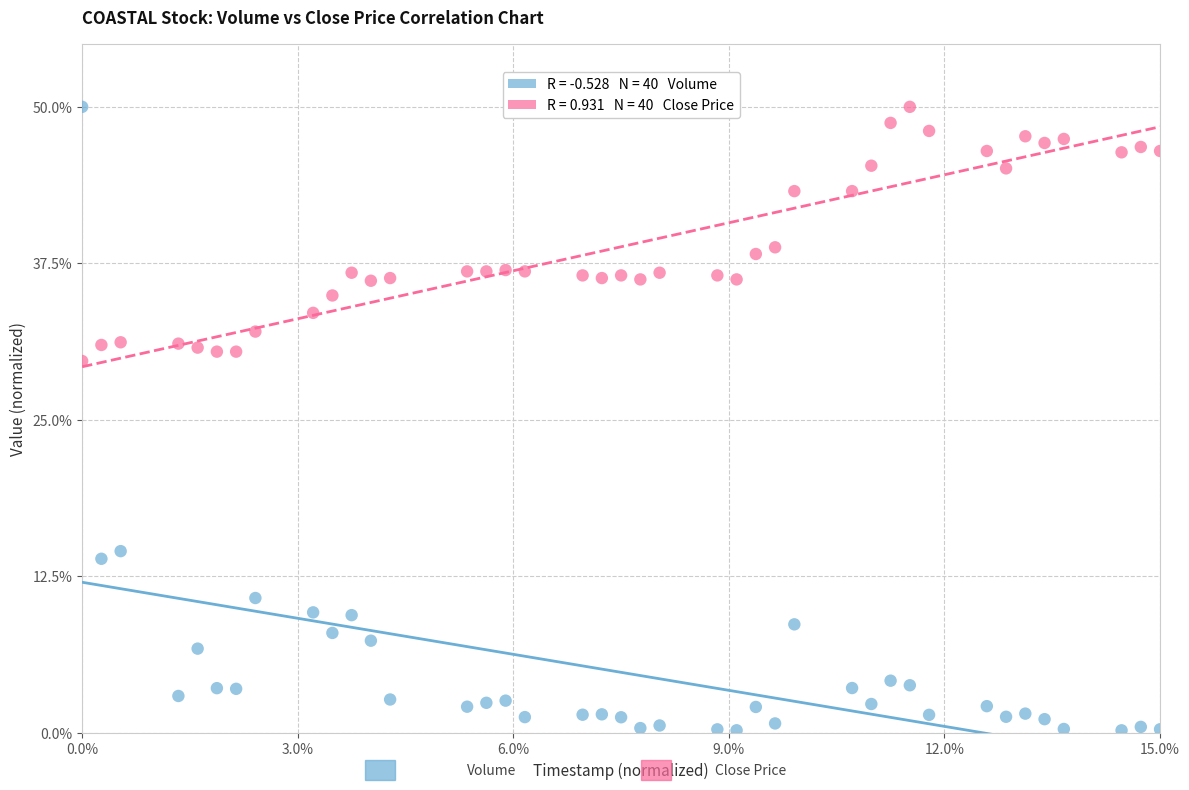

Across all series, what Y value is closest to 25?

29.7